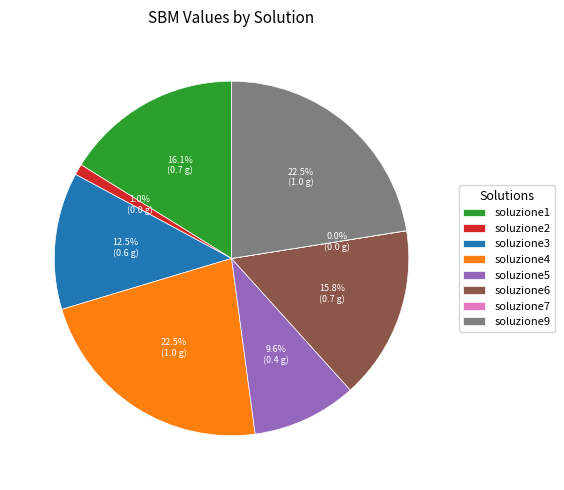

Does soluzione6 represent more than half of the total?

No